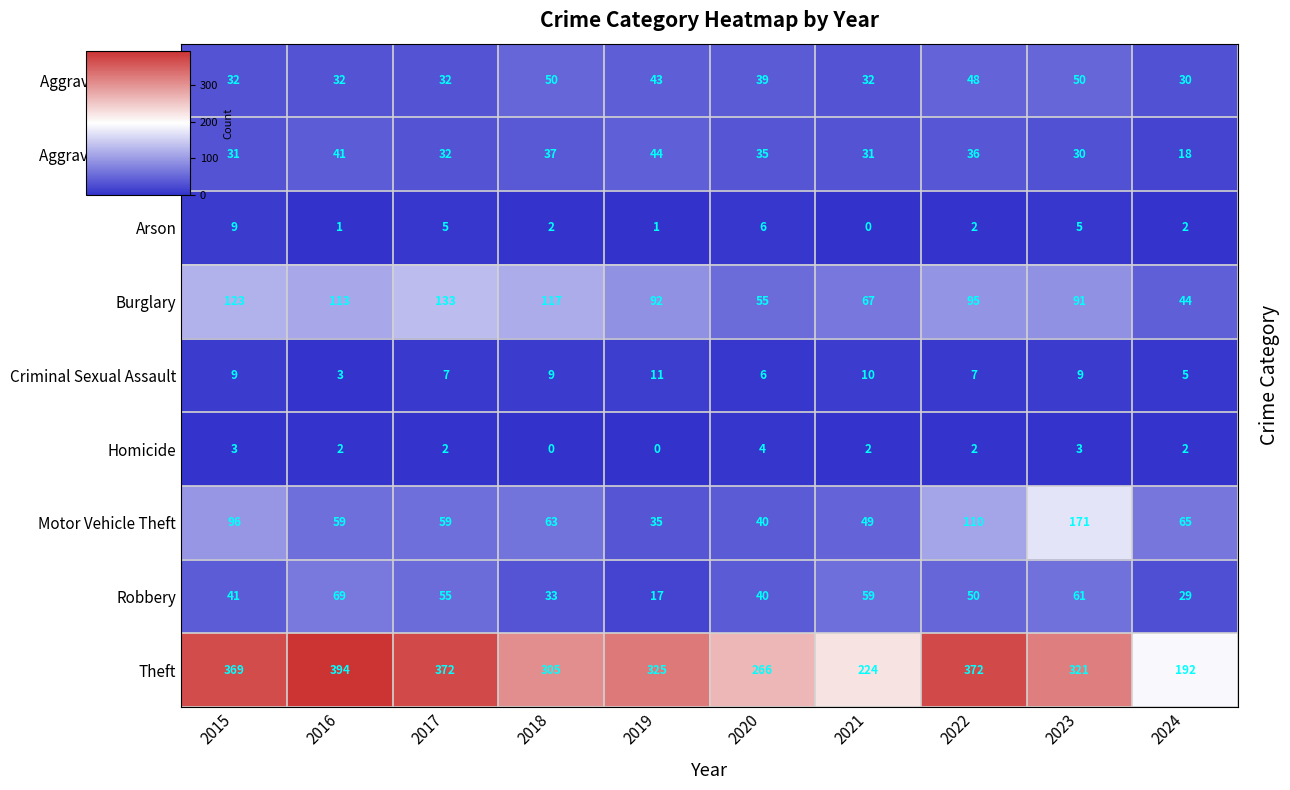

Rank the categories by Robbery value from highest to lowest.

2016, 2023, 2021, 2017, 2022, 2015, 2020, 2018, 2024, 2019